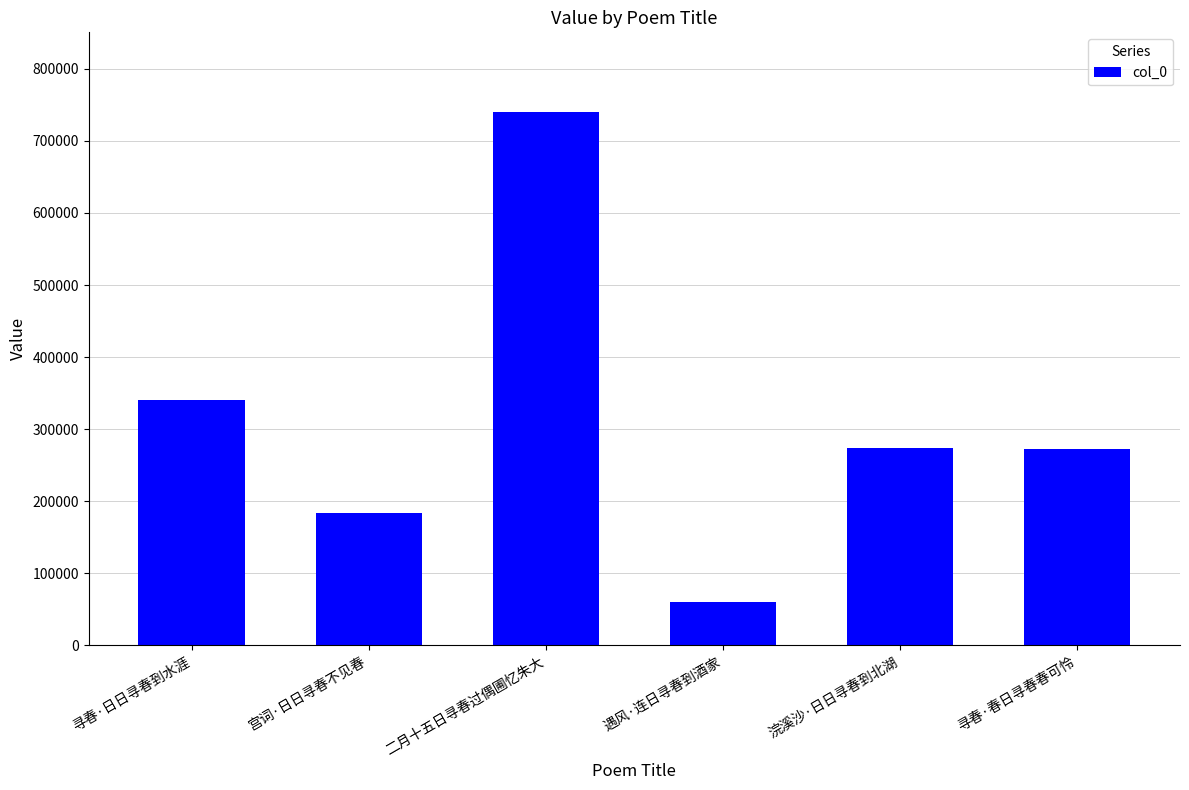

What is the value of the 6th bar from the left?

272771